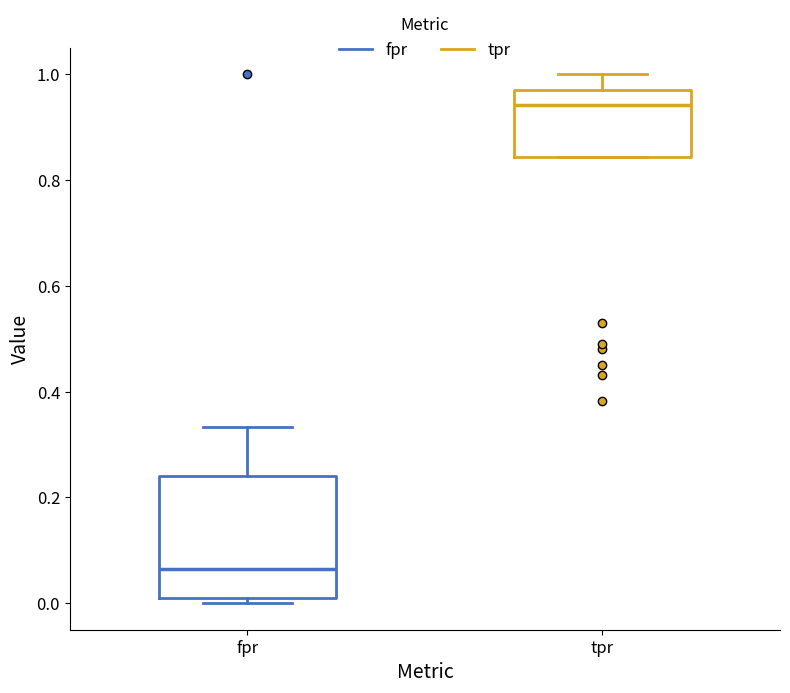

Reading left to right, transcribe this box plot: for each box, give where its median line is, the range the box spans, and where its two whiskers end, as read against the y-axis. The values are not printed on the chart, so give them approximately, as read against the axis.

fpr: median 0.06, box 0.00 to 0.24, whiskers 0.00 (just below the box's lower edge) to 0.34
tpr: median 0.94, box 0.84 to 0.98, whiskers 0.84 to 1.00